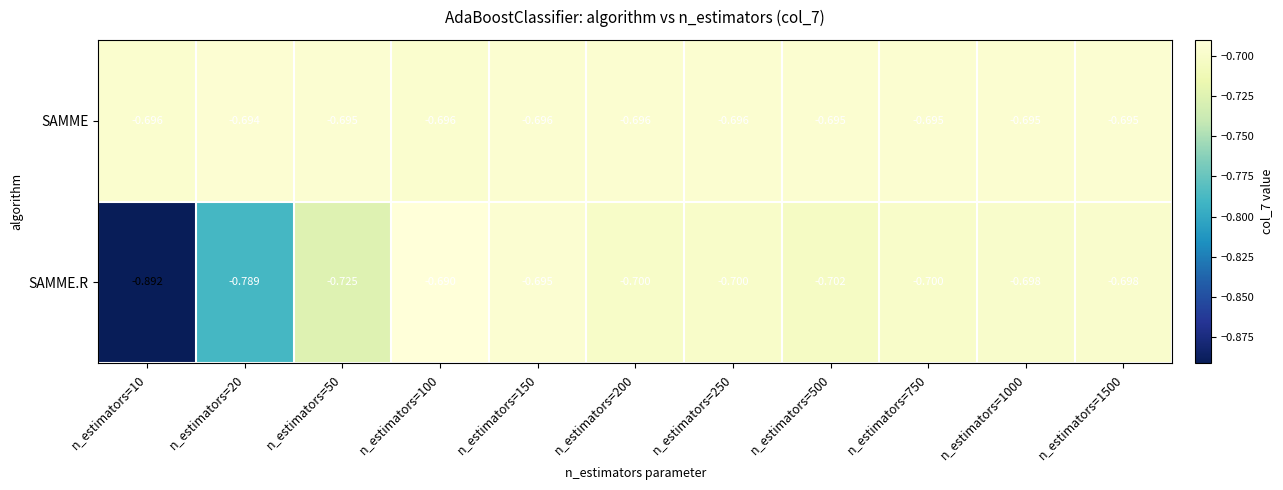

List the series in order of their overall mean, highest first.

SAMME, SAMME.R